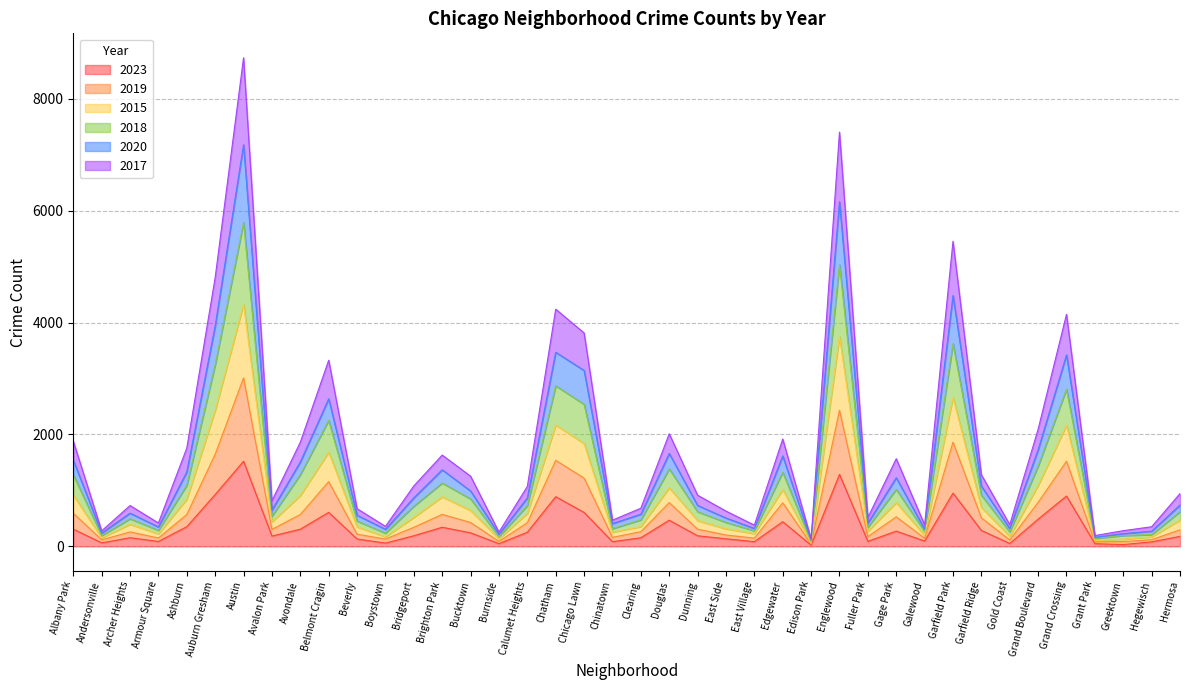

Which series has the largest total across all categories?

2018